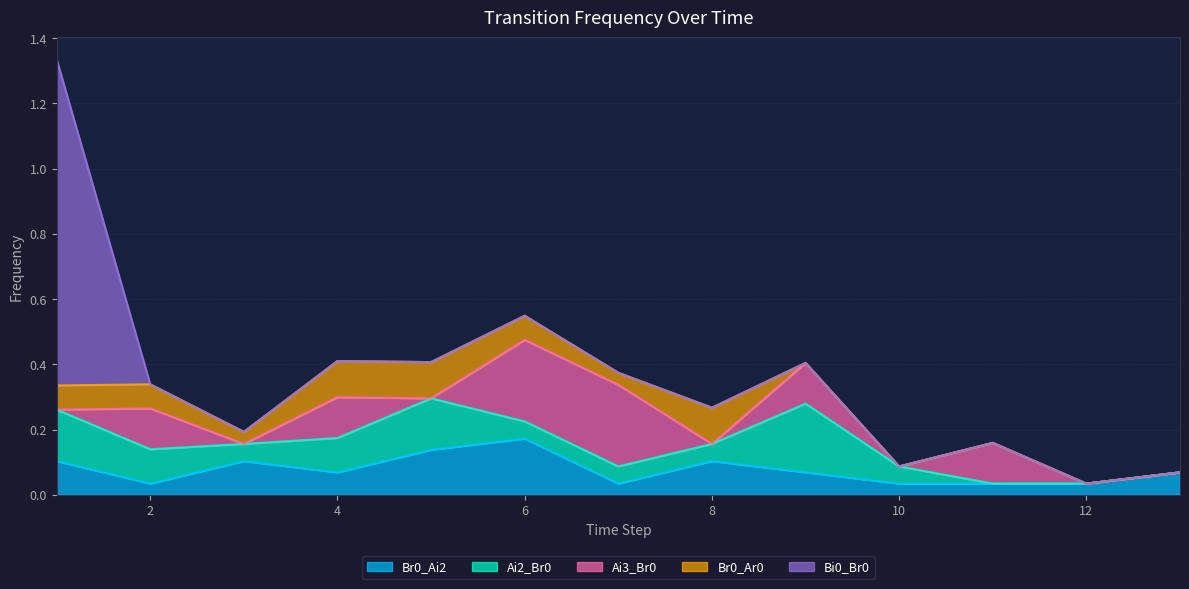

How many Ai3_Br0 values are between 0 and 1?

13